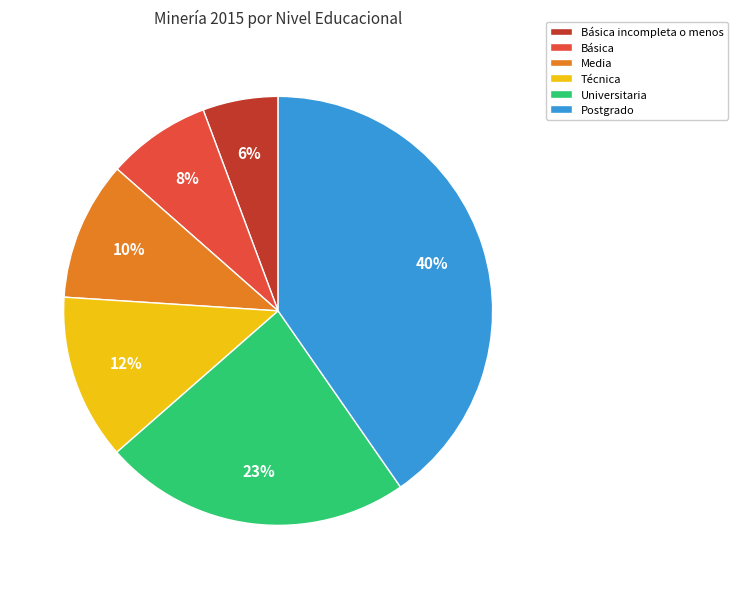

Does any single category account for the majority?

No